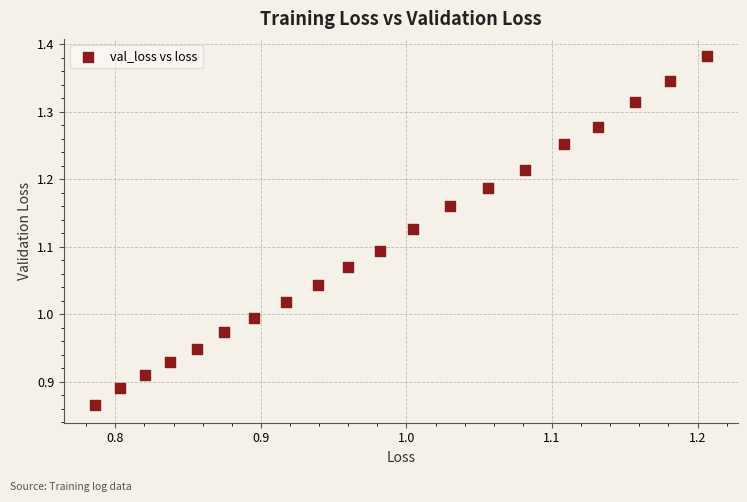

What is the range of Y values (max minus min)?

0.5